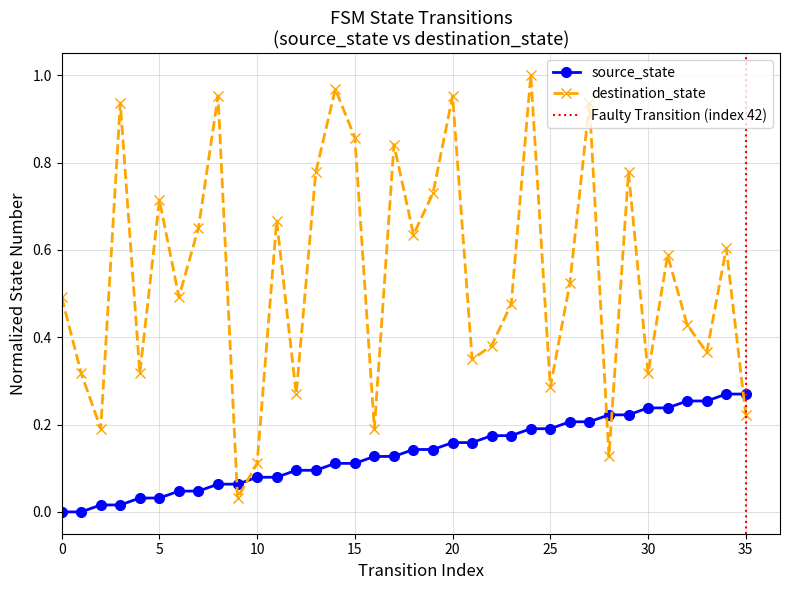

What is the sum of the source_state values at 29 and 34?

0.5